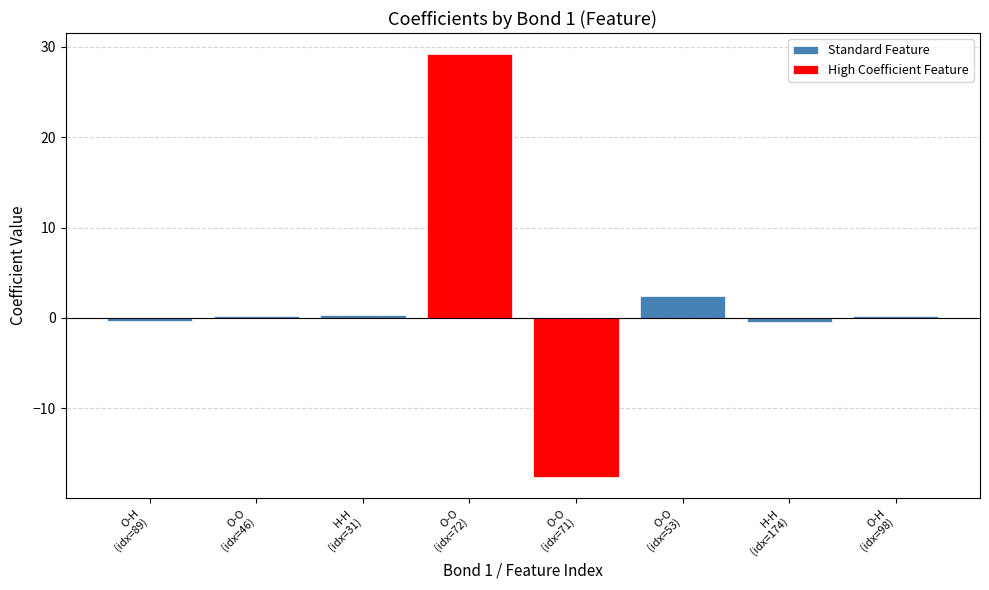

What is the average value?

1.8